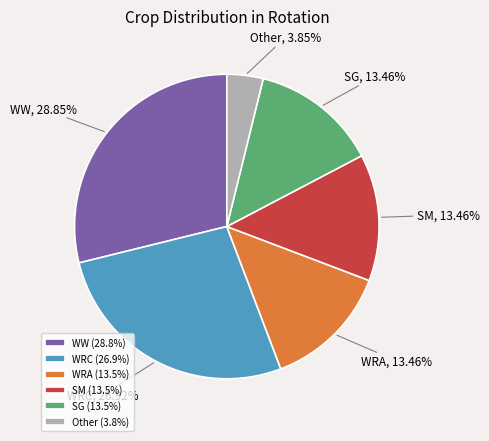

What is the ratio of the value at WRA to the value at SG?

1.0